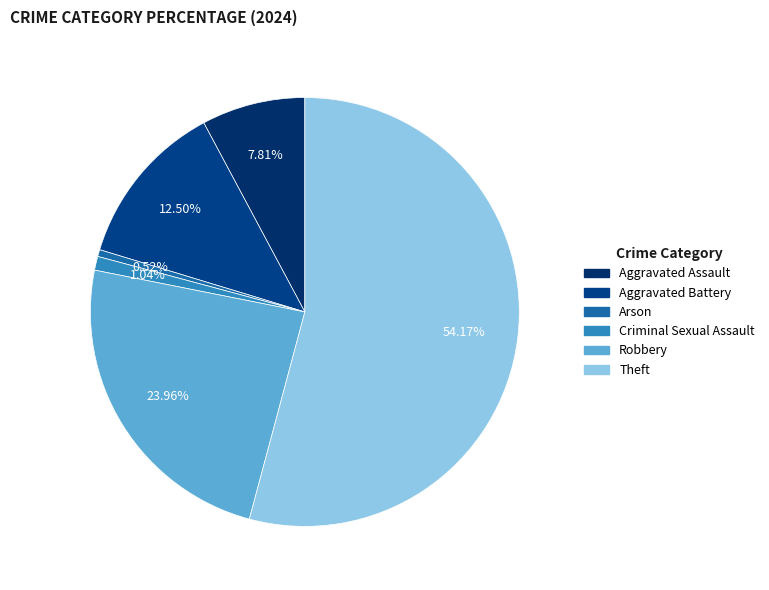

What is the majority slice?

Theft